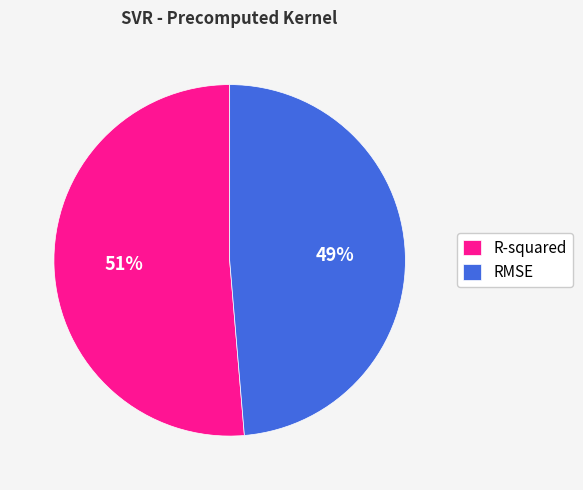

What percentage is the RMSE slice, to the nearest percent?

49%